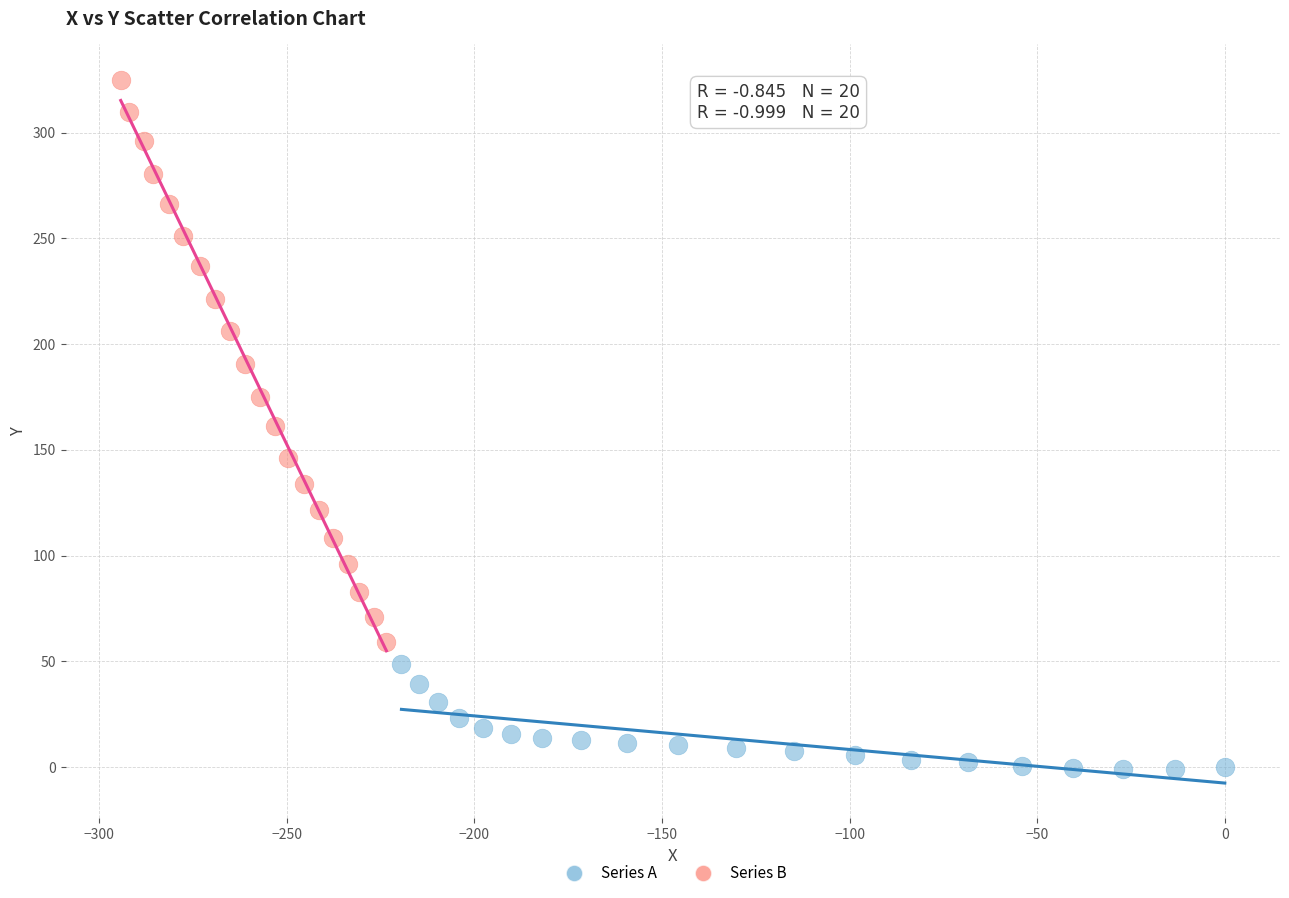

Which series reaches the minimum Y coordinate?

Series A